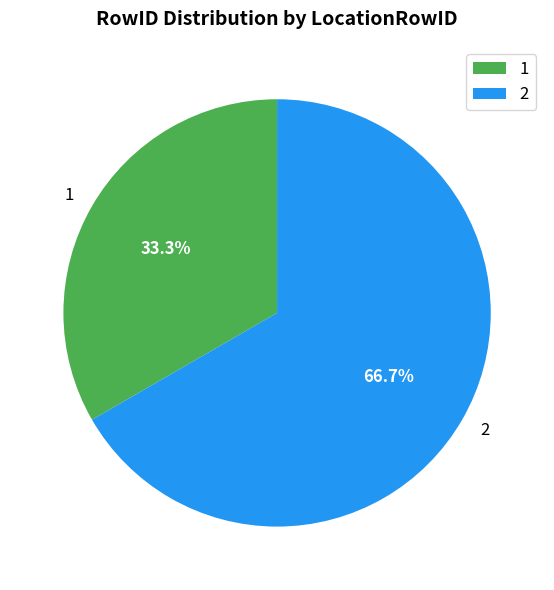

How many slices are in this pie chart?

2